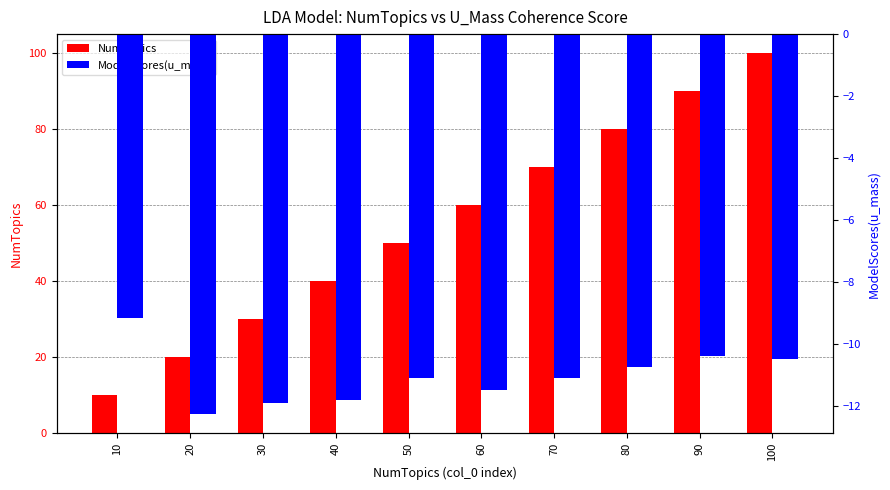

Are the bars horizontal?

No